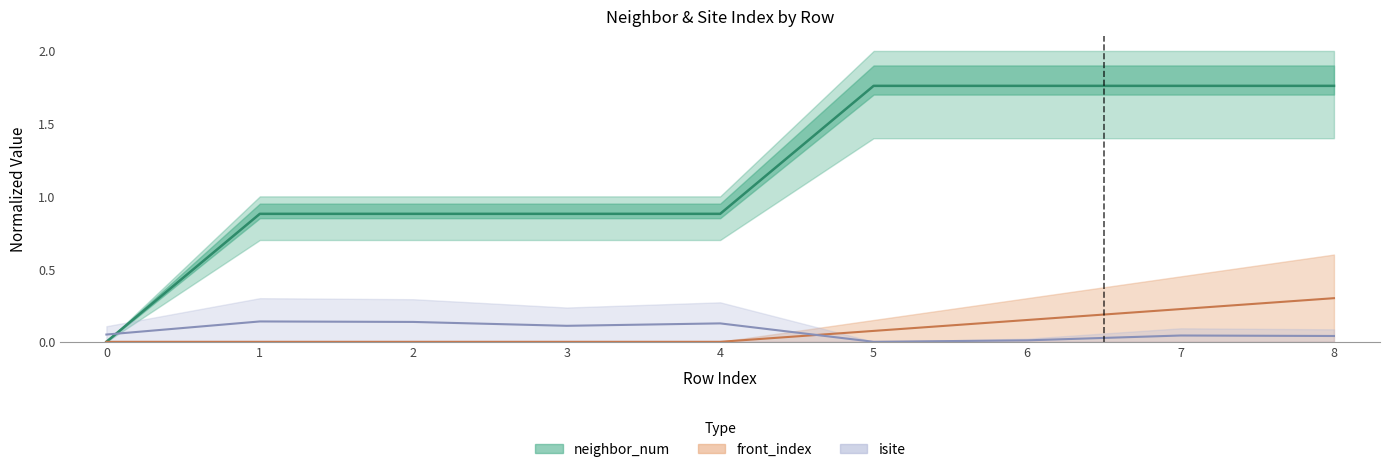

At how many categories does at least one series exceed 0?

9